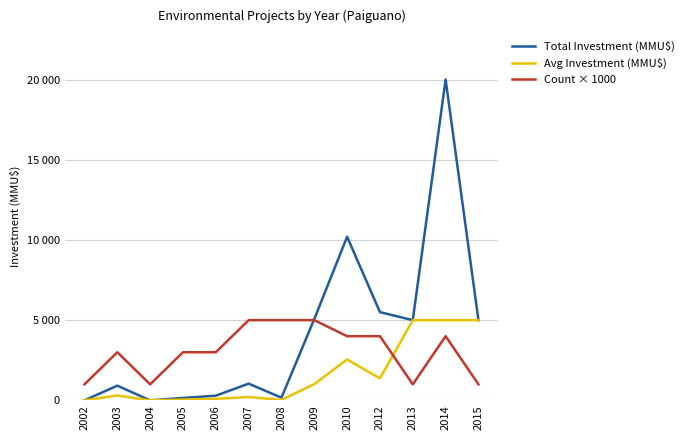

Does the chart display data point markers on the line(s)?

No